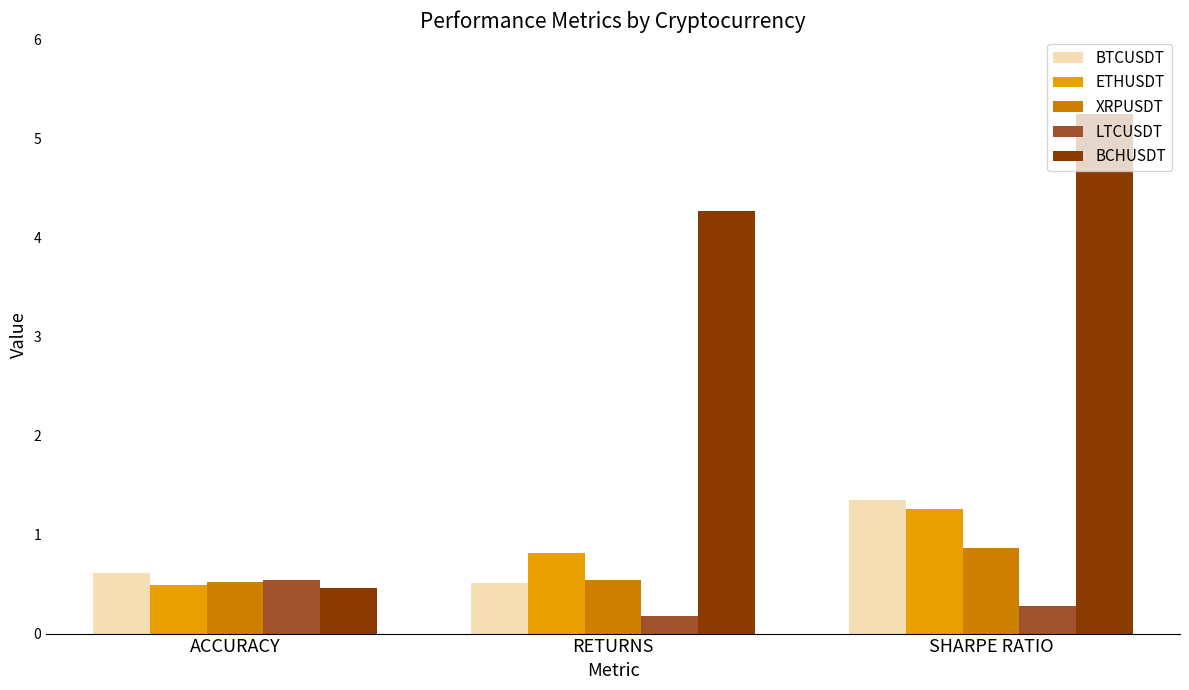

At which label does ETHUSDT reach its minimum?

ACCURACY